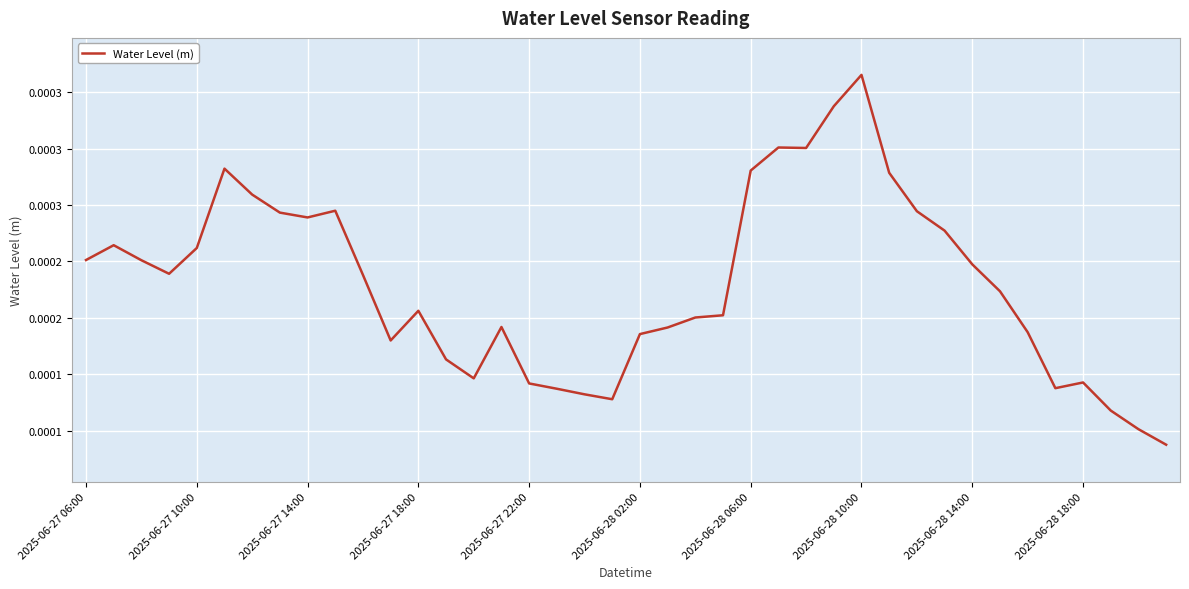

List the labels in order of value, smallest first.

39, 38, 37, 19, 18, 17, 35, 16, 36, 14, 13, 11, 20, 34, 21, 15, 22, 23, 12, 33, 10, 2025-06-27 18:00, 32, 2025-06-27 14:00, 2025-06-27 06:00, 2025-06-27 22:00, 2025-06-27 10:00, 31, 2025-06-28 14:00, 2025-06-28 10:00, 30, 2025-06-28 18:00, 2025-06-28 06:00, 29, 24, 2025-06-28 02:00, 26, 25, 27, 28